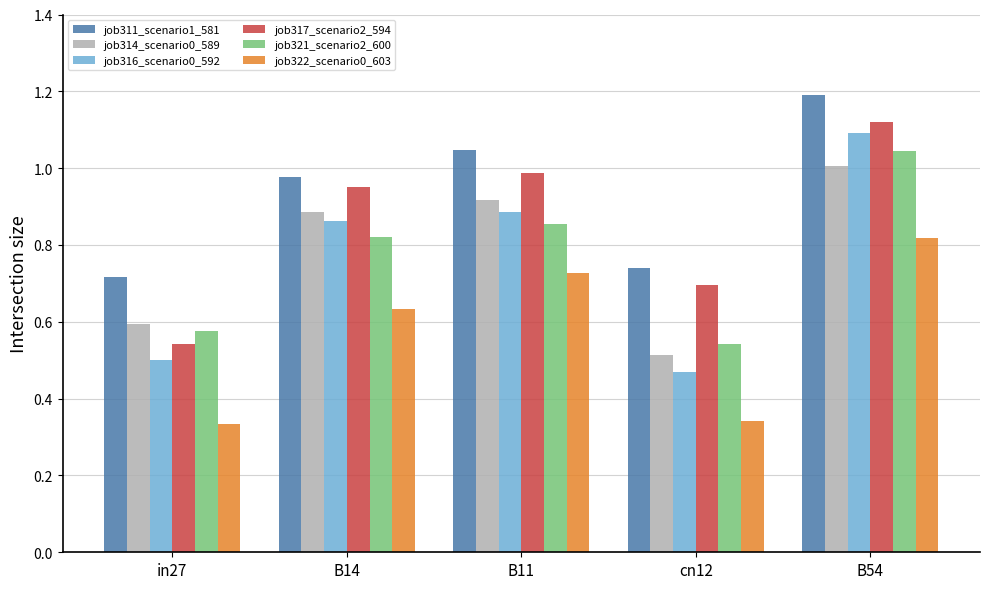

What is the difference between the job317_scenario2_594 values at cn12 and B54?

0.4